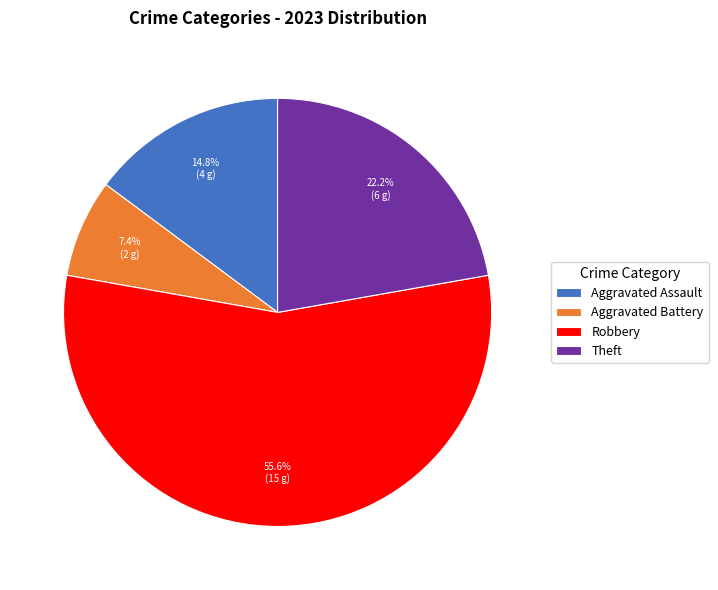

To the nearest percent, what is the combined percentage of Robbery and Aggravated Assault?

70%